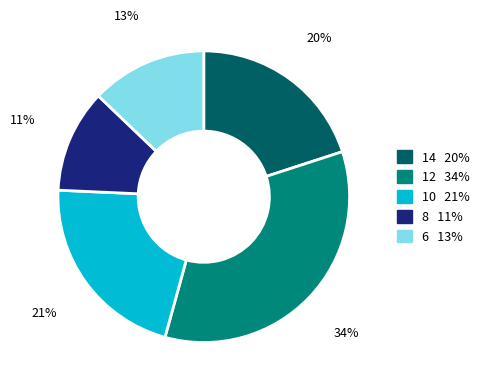

Count the number of slices in the pie.

5